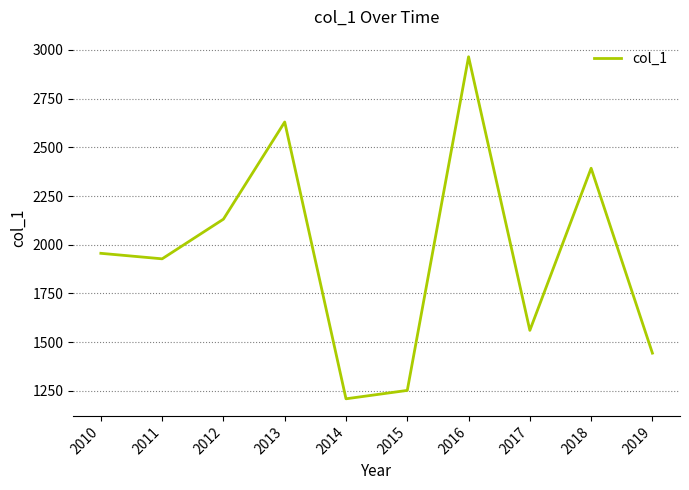

Between 2012 and 2011, which is larger?

2012